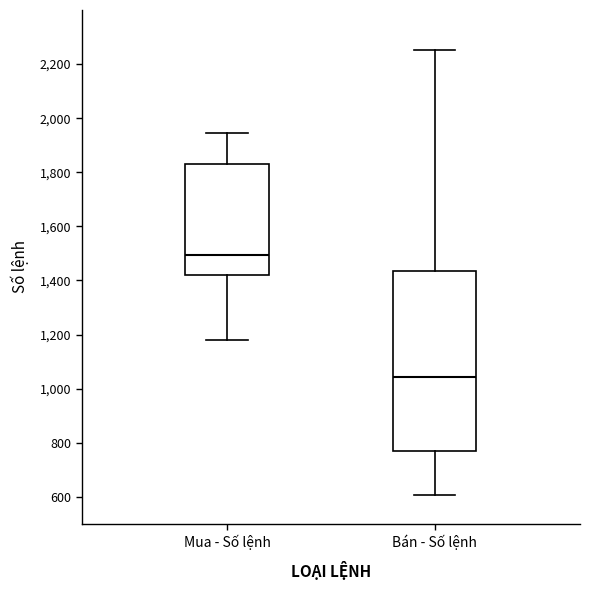

Reading left to right, transcribe this box plot: for each box, give where its median line is, the range the box spans, and where its two whiskers end, as read against the y-axis. The values are not printed on the chart, so give them approximately, as read against the axis.

Mua - Số lệnh: median 1500, box 1420 to 1840, whiskers 1180 to 1940
Bán - Số lệnh: median 1040, box 780 to 1440, whiskers 600 to 2260